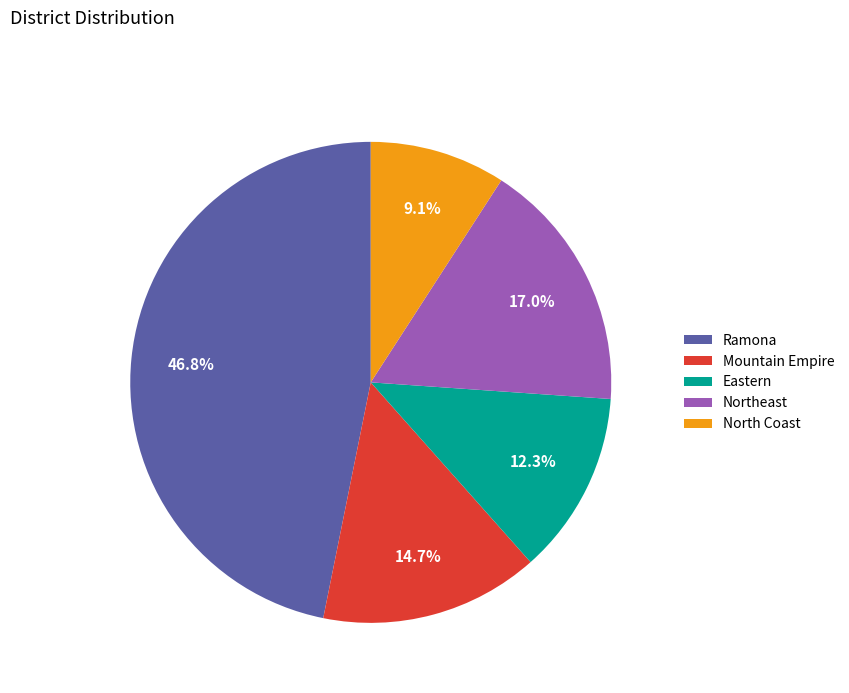

What percentage is NOT represented by Northeast?

83.0%